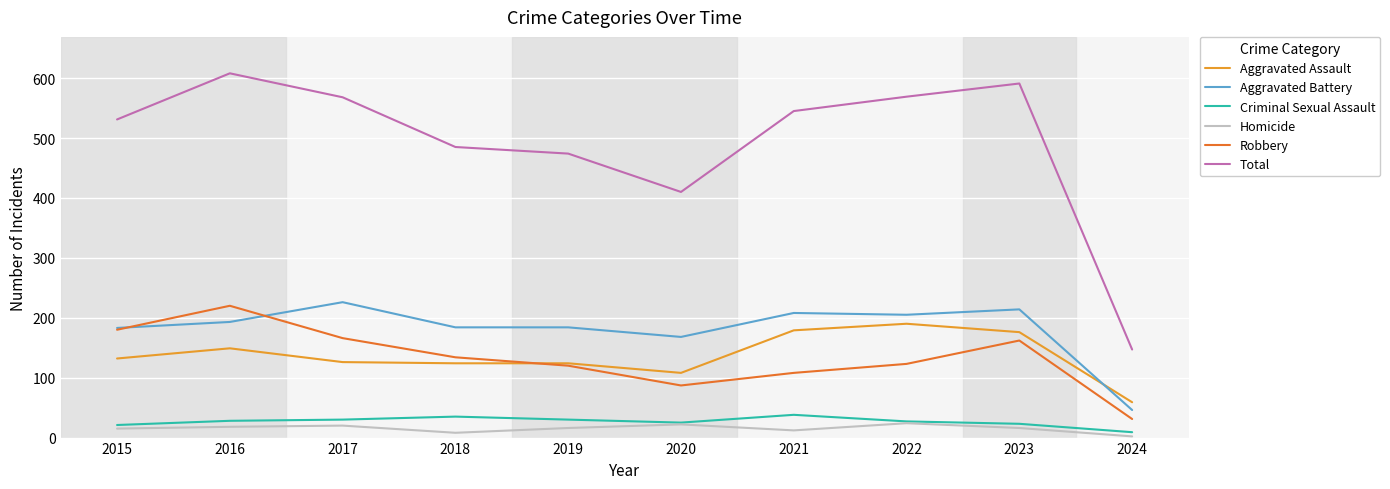

What is the minimum value for Robbery?

31